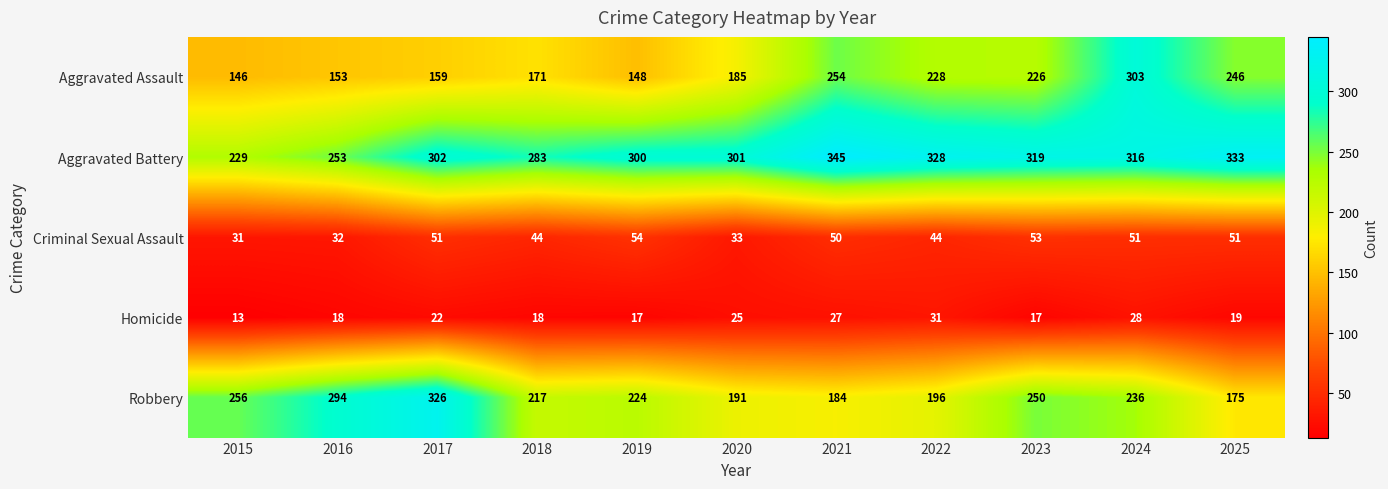

Which category has the highest value across all series?

2021